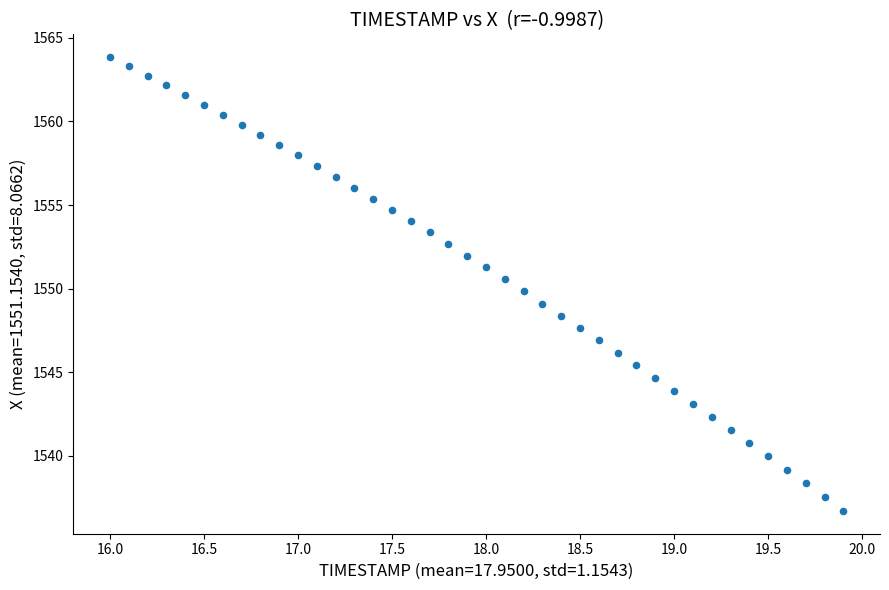

What is the range of X values (max minus min)?

3.9